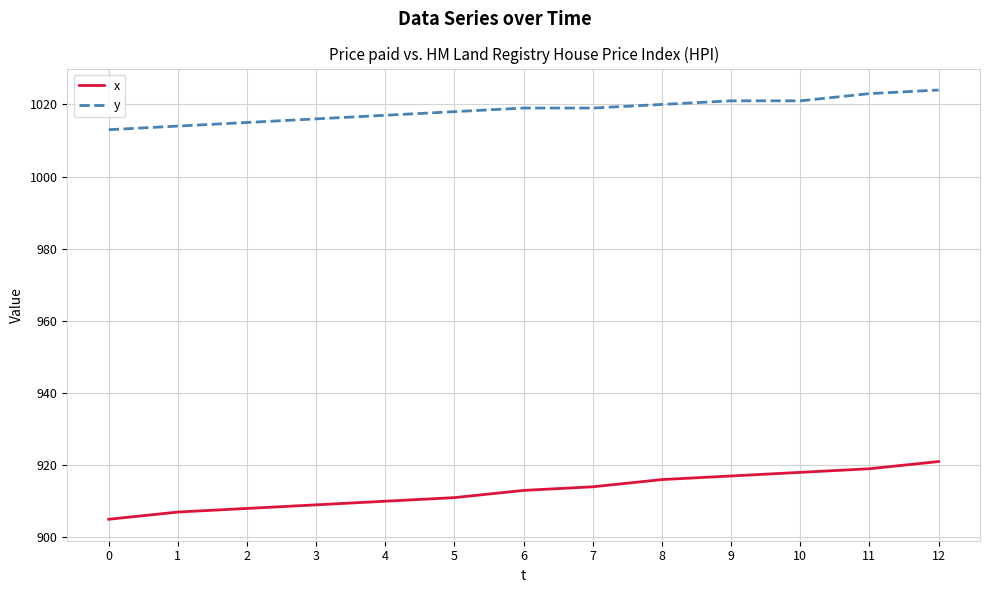

What is the difference between the maximum and minimum values in the x series?

16